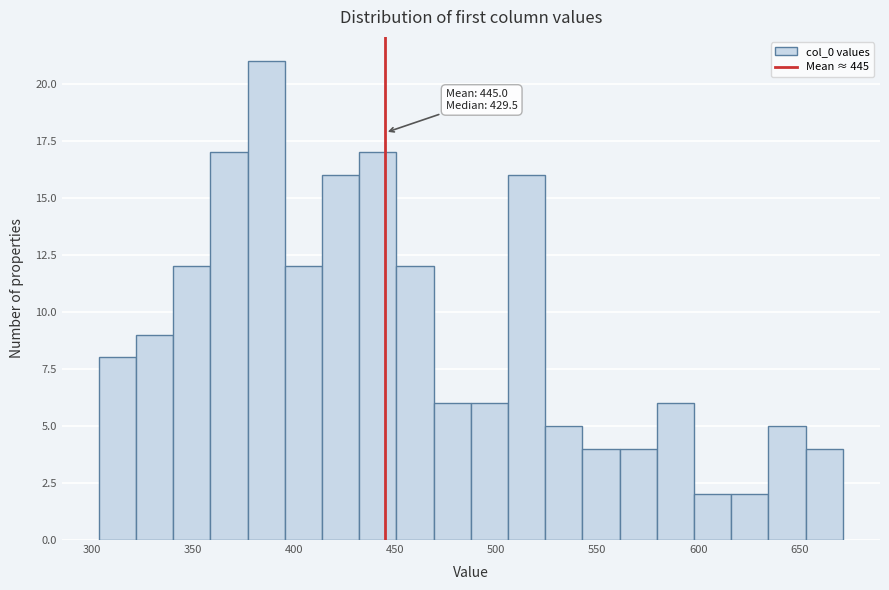

Around what value on the x-axis is the tallest bar? Give the approximate position of its centre, as read against the axis.

385